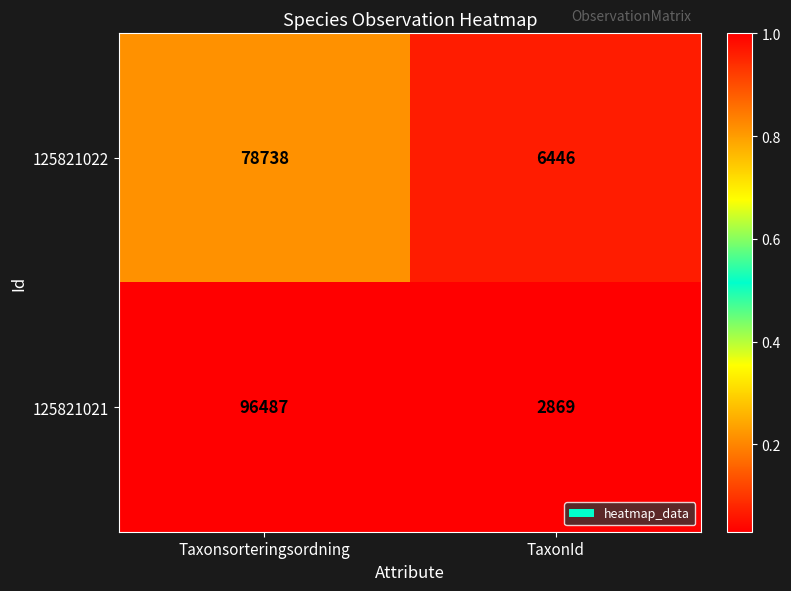

What is the total value across all series at Taxonsorteringsordning?

175225